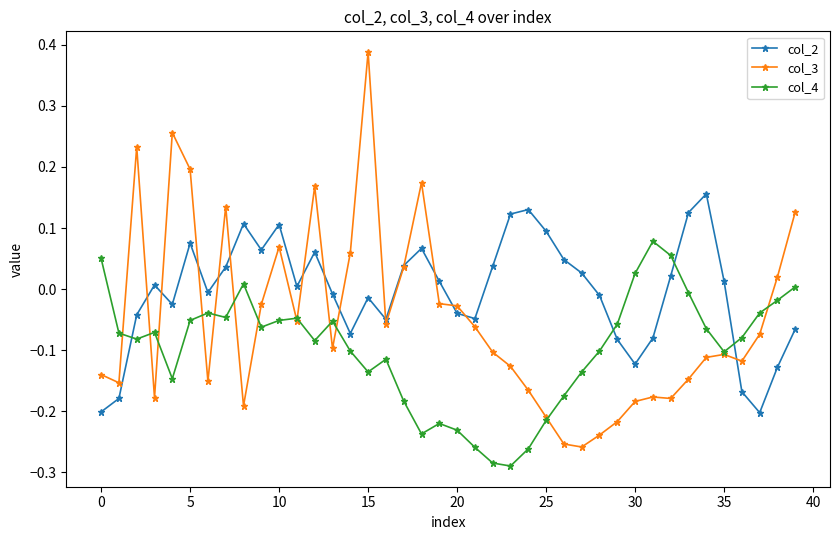

How many times do col_4 and col_2 cross each other?

4